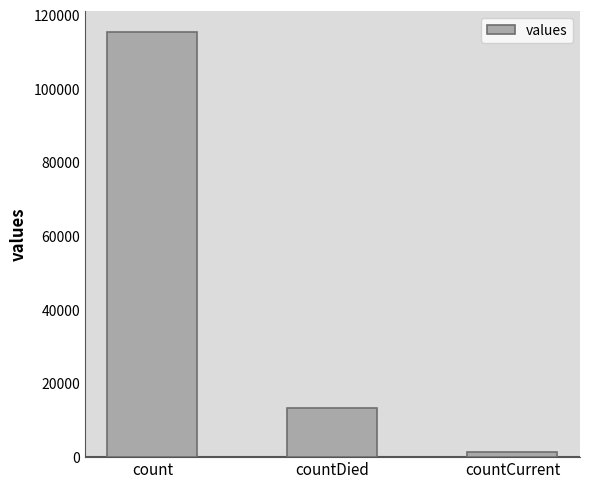

At which label is the value closest to 58381?

countDied